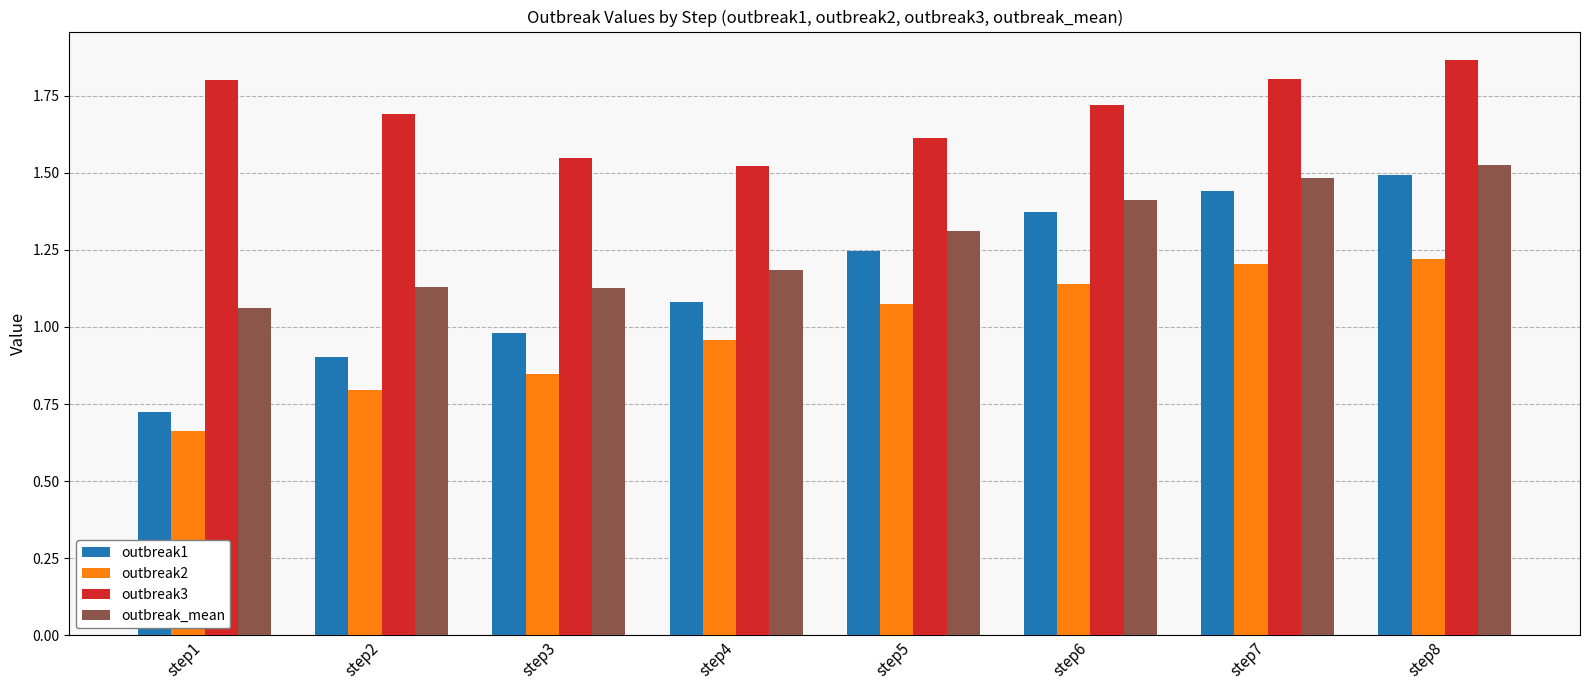

At which label does outbreak1 reach its minimum?

step1